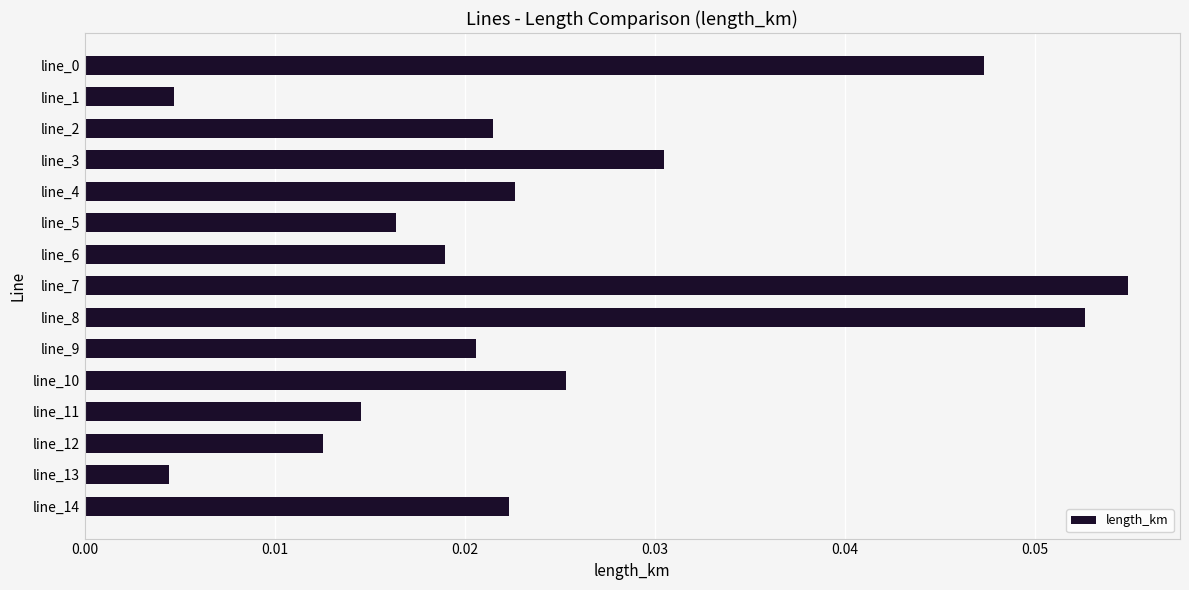

What is the sum of all values?

0.4